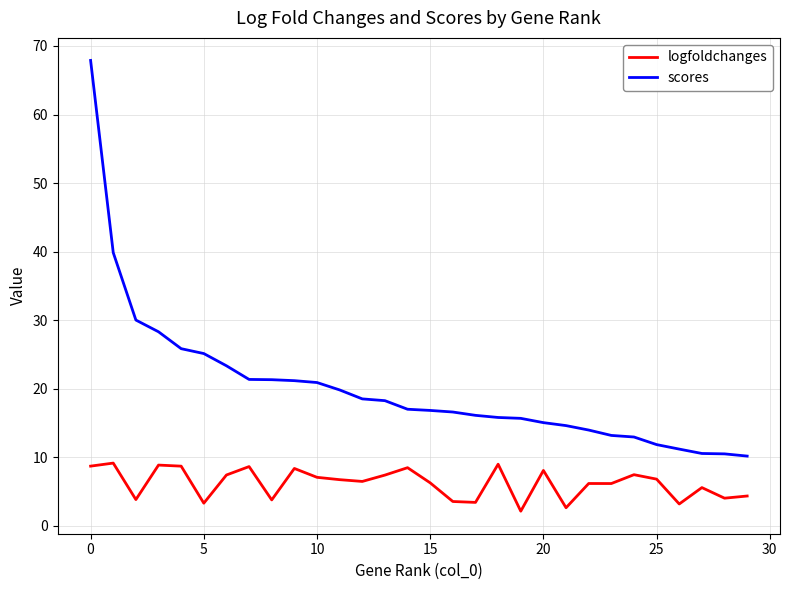

Which series has the largest total across all categories?

scores